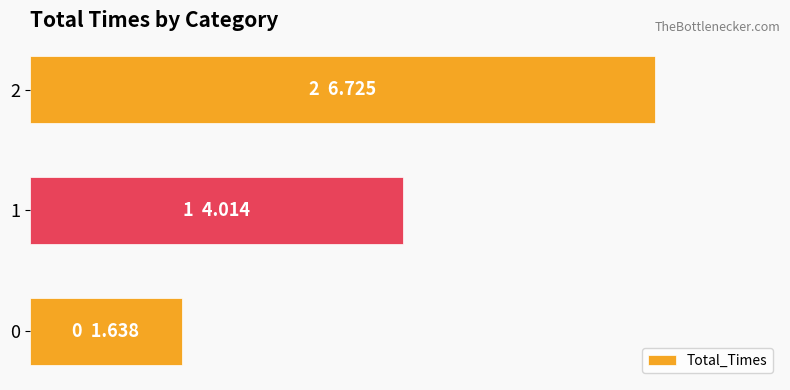

Are the bars grouped side by side (vs. stacked)?

No